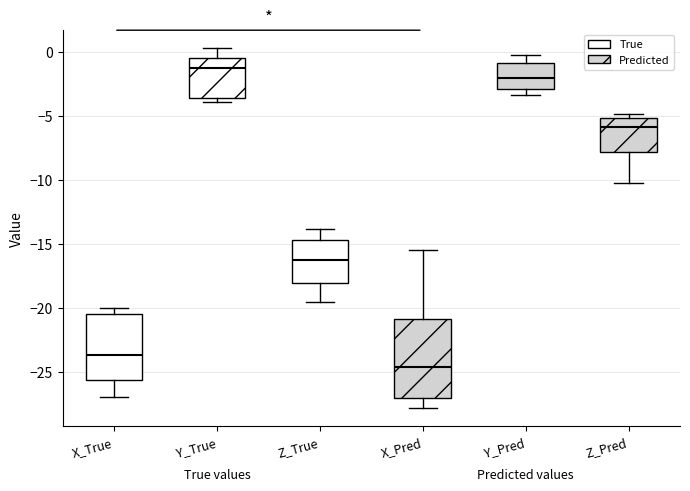

Reading left to right, transcribe this box plot: for each box, give where its median line is, the range the box spans, and where its two whiskers end, as read against the y-axis. The values are not printed on the chart, so give them approximately, as read against the axis.

X_True: median -23.5, box -25.5 to -20.5, whiskers -27.0 to -20.0
Y_True: median -1.5, box -3.5 to -0.5, whiskers -4.0 to 0.5
Z_True: median -16.5, box -18.0 to -14.5, whiskers -19.5 to -14.0
X_Pred: median -24.5, box -27.0 to -21.0, whiskers -28.0 to -15.5
Y_Pred: median -2.0, box -3.0 to -1.0, whiskers -3.5 to -0.5
Z_Pred: median -6.0, box -8.0 to -5.0, whiskers -10.5 to -5.0 (just above the box's upper edge)